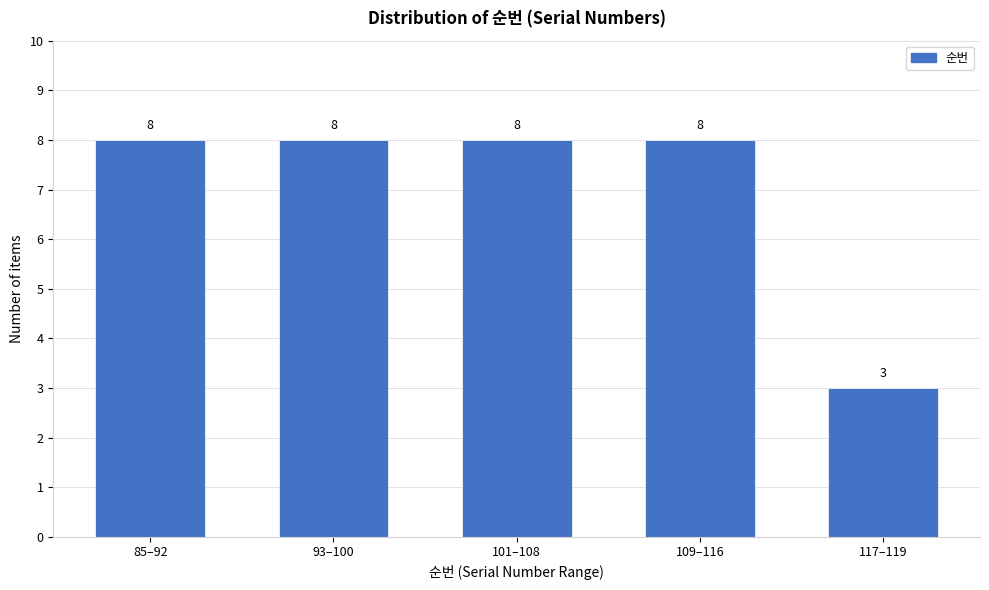

Reading right to left, list all the values displayed in this chart.

3	8	8	8	8